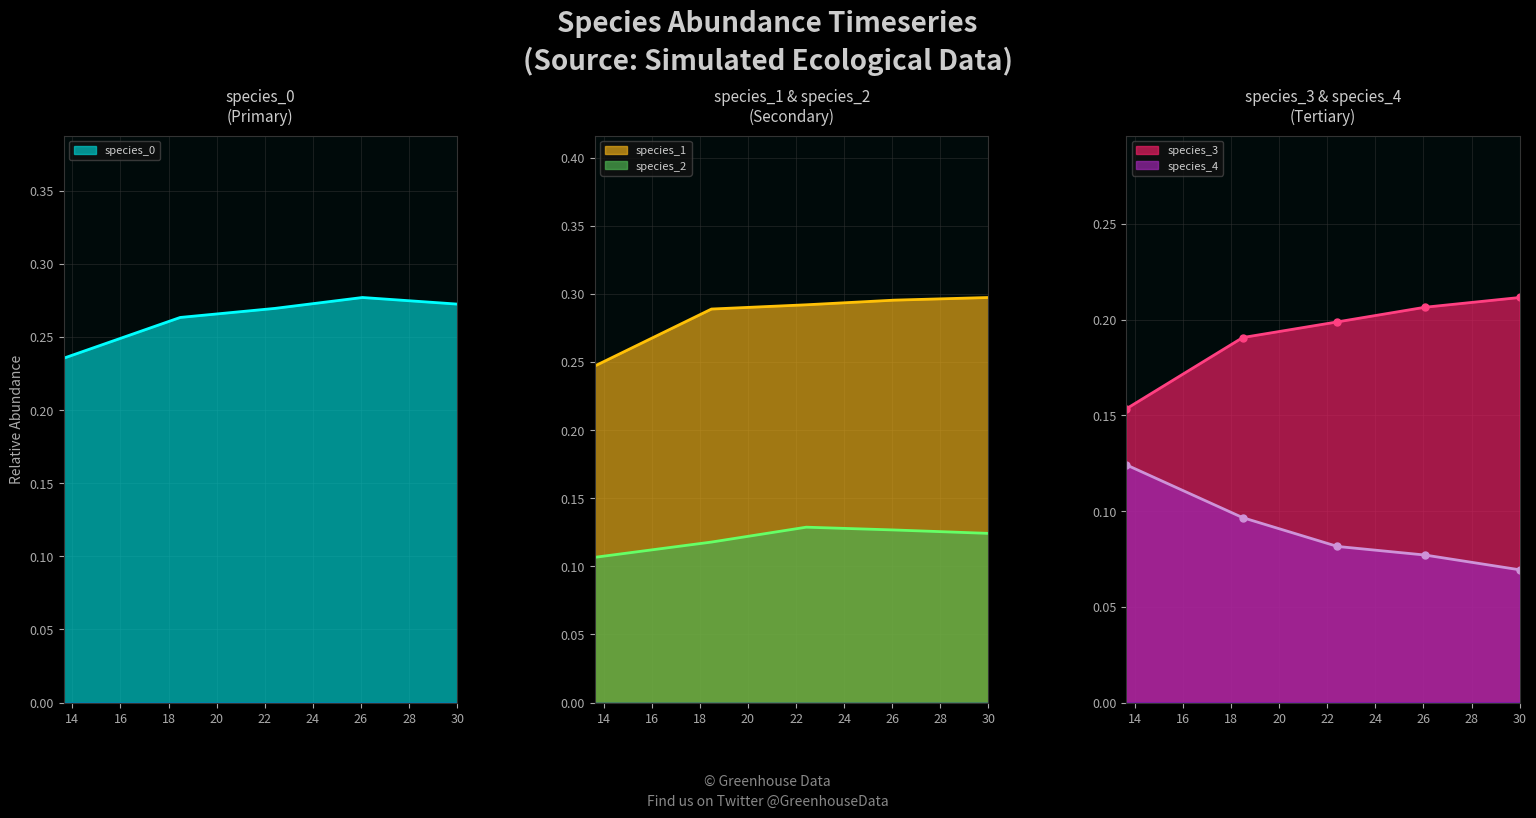

Which series has the largest total across all categories?

species_1